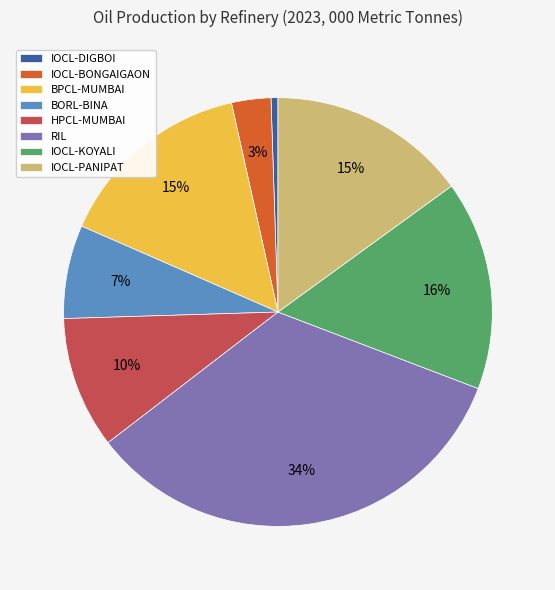

The IOCL-PANIPAT slice represents 25% of the pie. True or false?

False